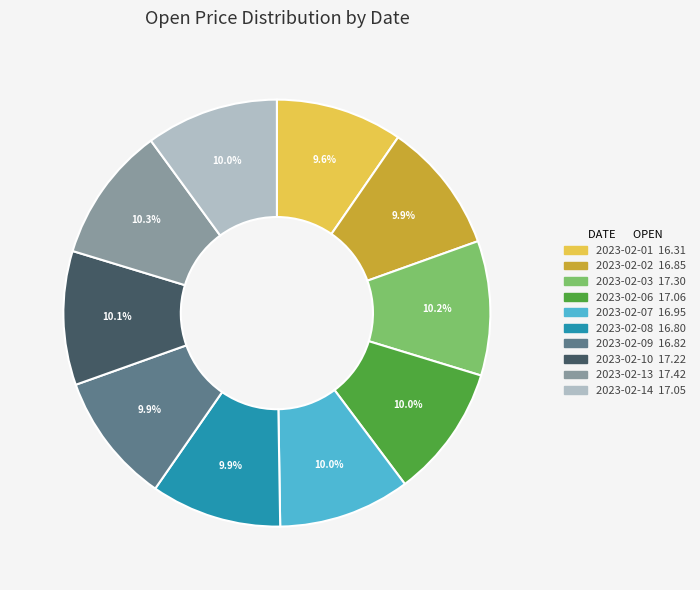

Does 2023-02-10 represent more than half of the total?

No